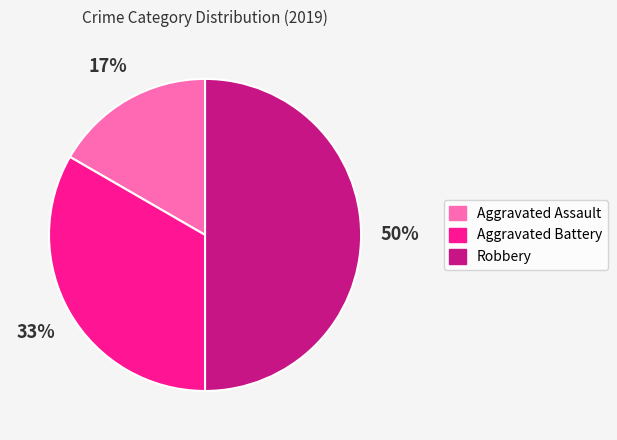

Which slice is the largest?

Robbery